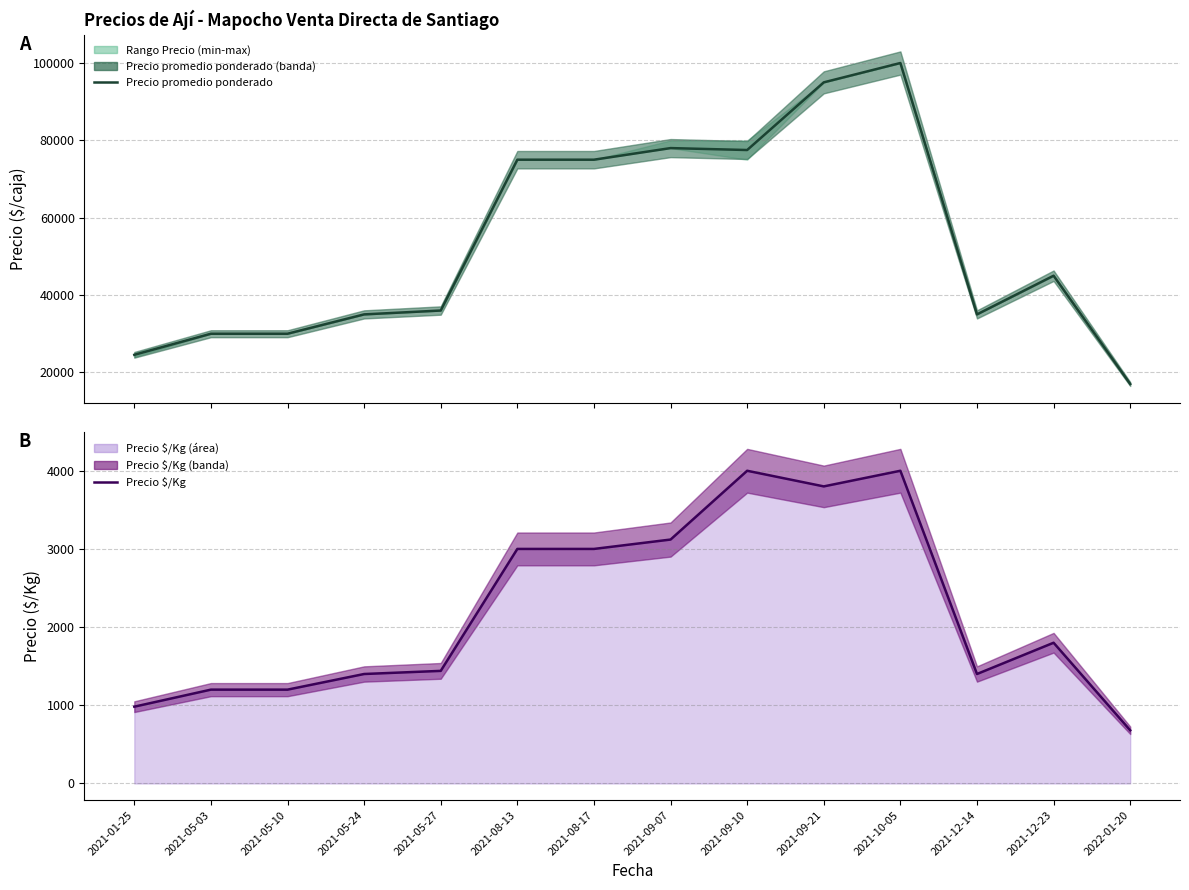

Where does the Precio $/Kg series first go above 1800?

2021-08-13